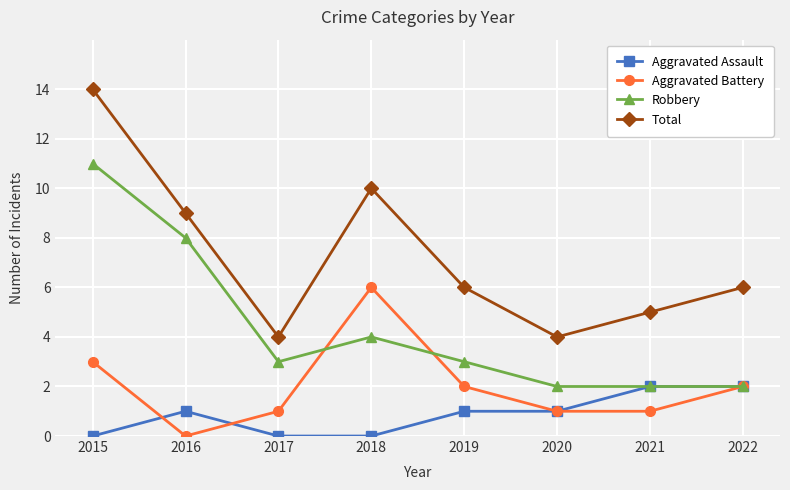

Count the number of categories in the chart.

8